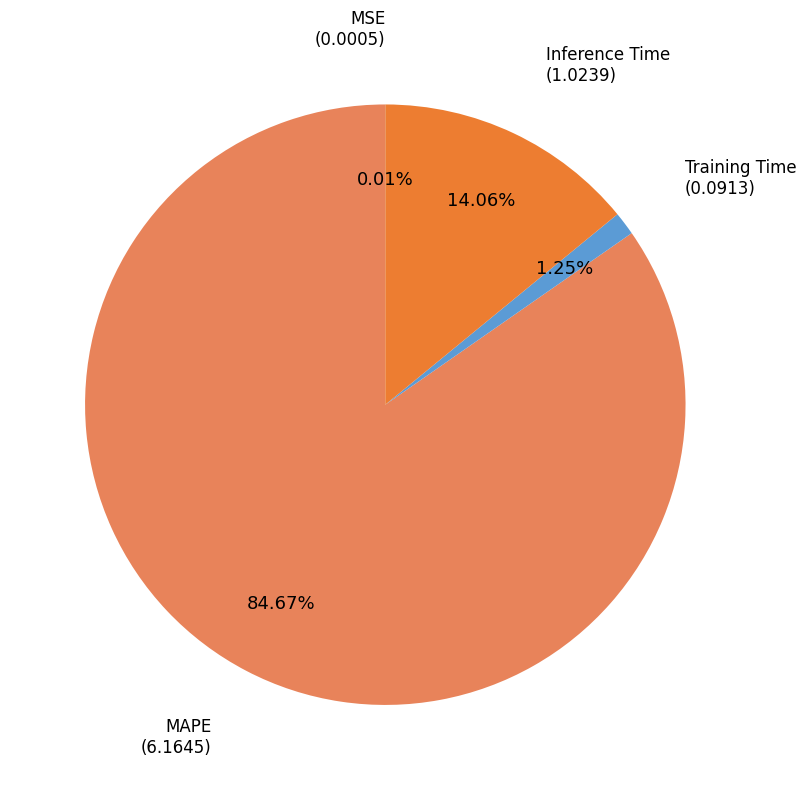

Is there a majority slice in this chart?

Yes